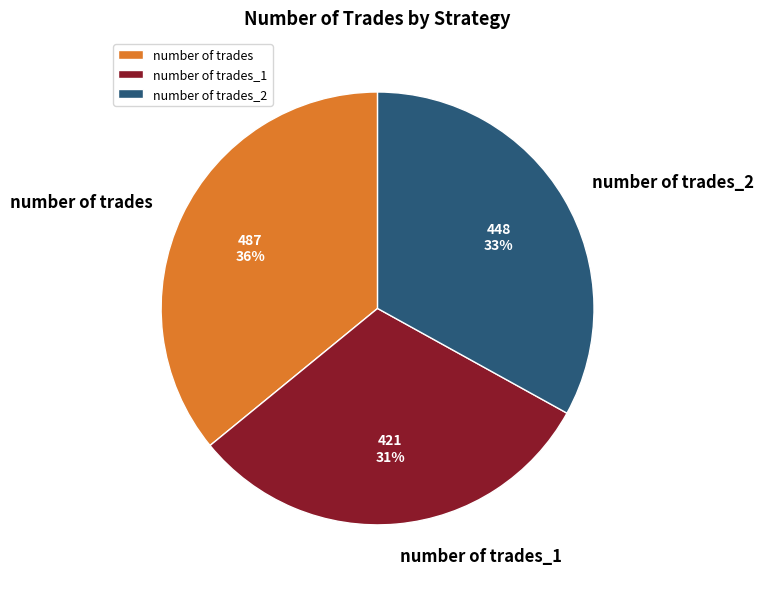

To the nearest percent, what is the combined percentage of number of trades_2 and number of trades?

69%